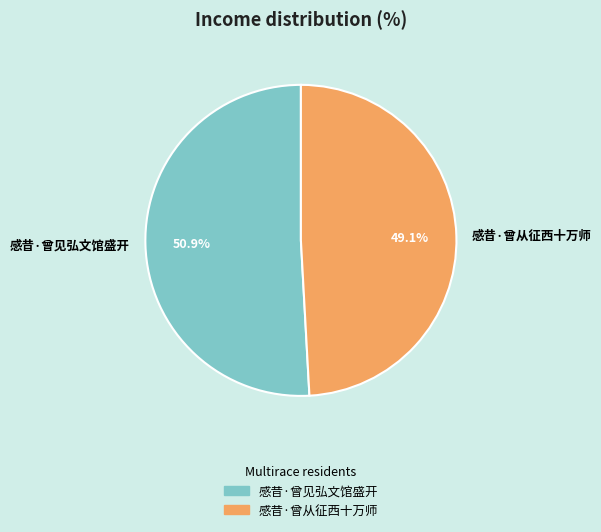

Does 感昔·曾从征西十万师 represent more than half of the total?

No